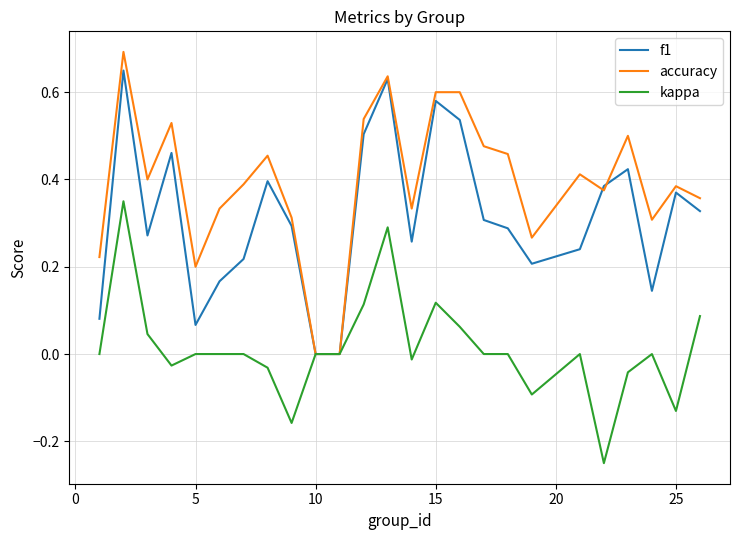

Which series has the largest range (max minus min)?

accuracy